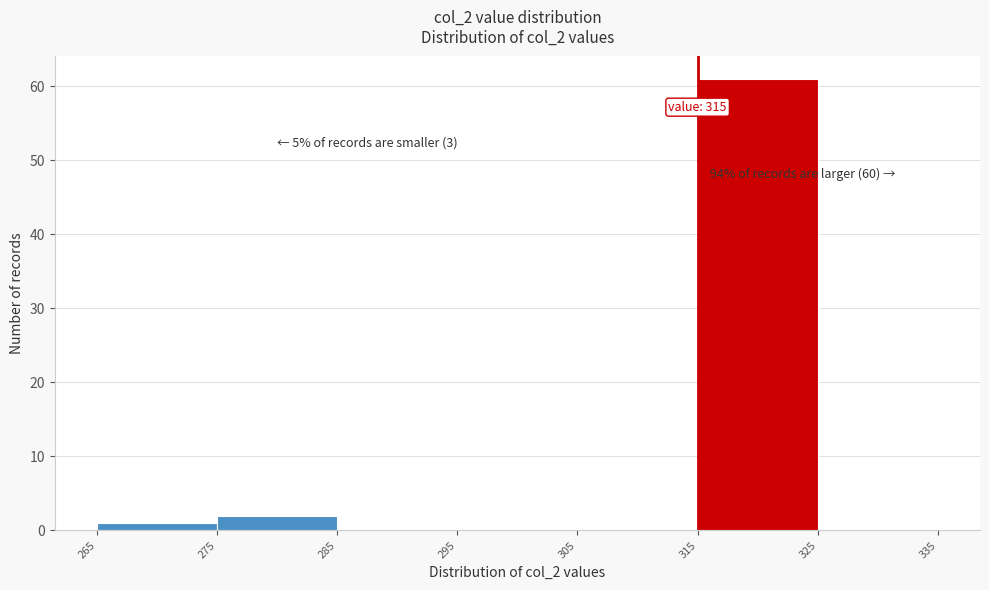

Which range on the x-axis has the tallest bar?

315 to 325